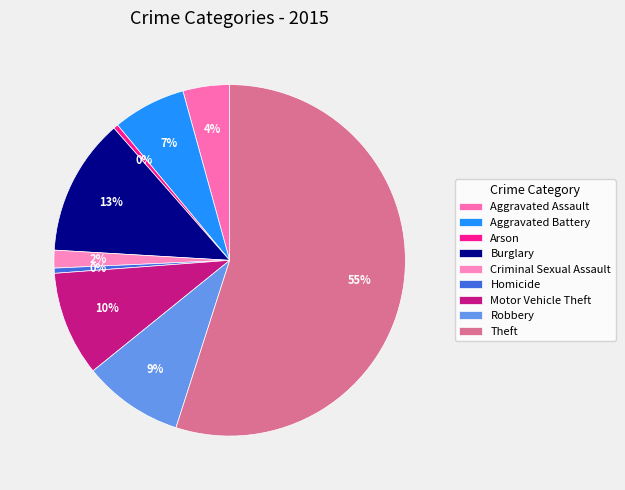

How much of the chart is everything except Aggravated Battery?

93.3%